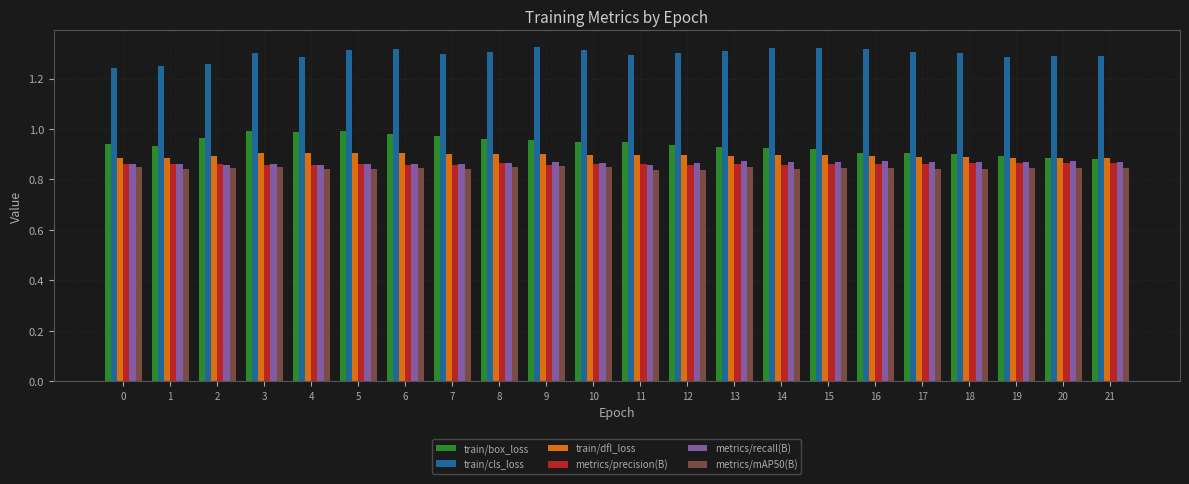

Is the value of train/dfl_loss at 11 greater than the value of metrics/precision(B) at 6?

Yes